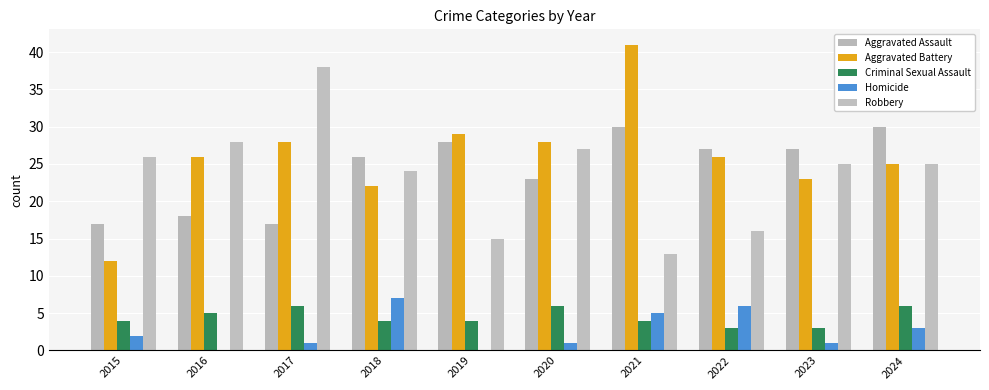

At which category is the sum across all series the highest?

2021